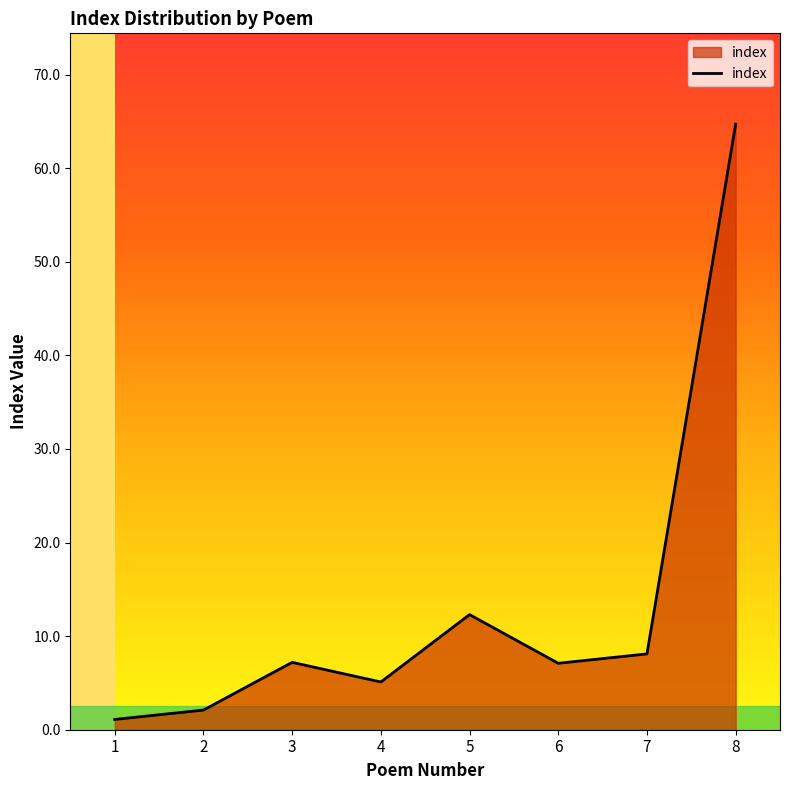

Approximately how many times larger is the value at 4 compared to 7?

0.6